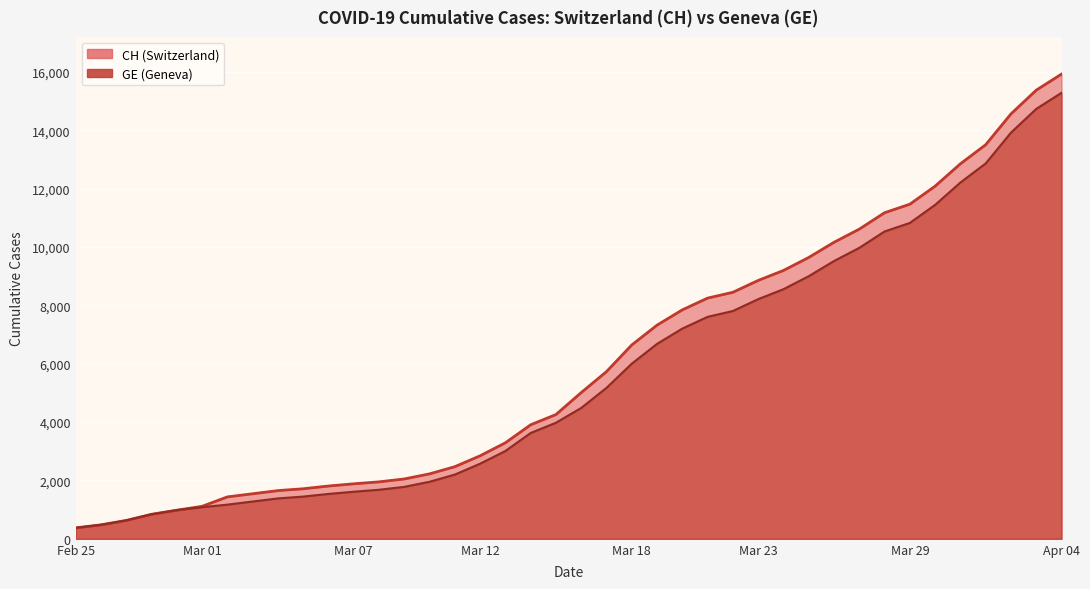

What is the label of the 24th point from the right?

Mar 12